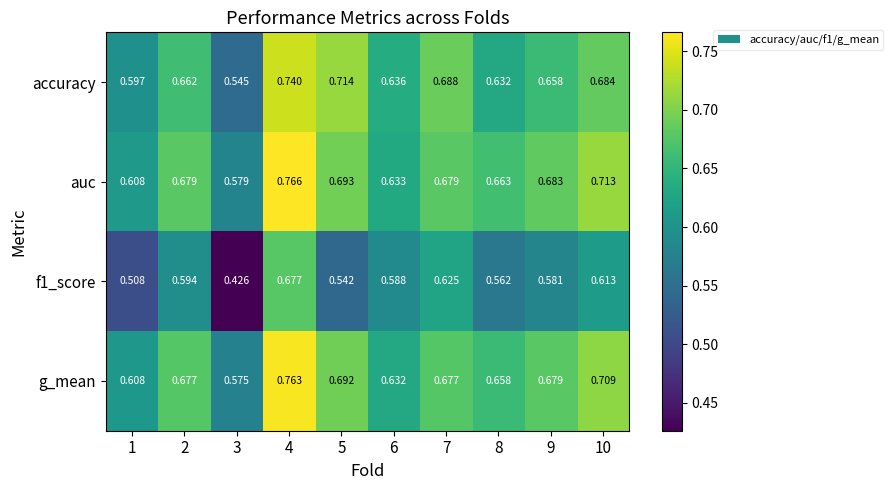

Is the value of f1_score at 5 greater than the value of accuracy at 6?

No